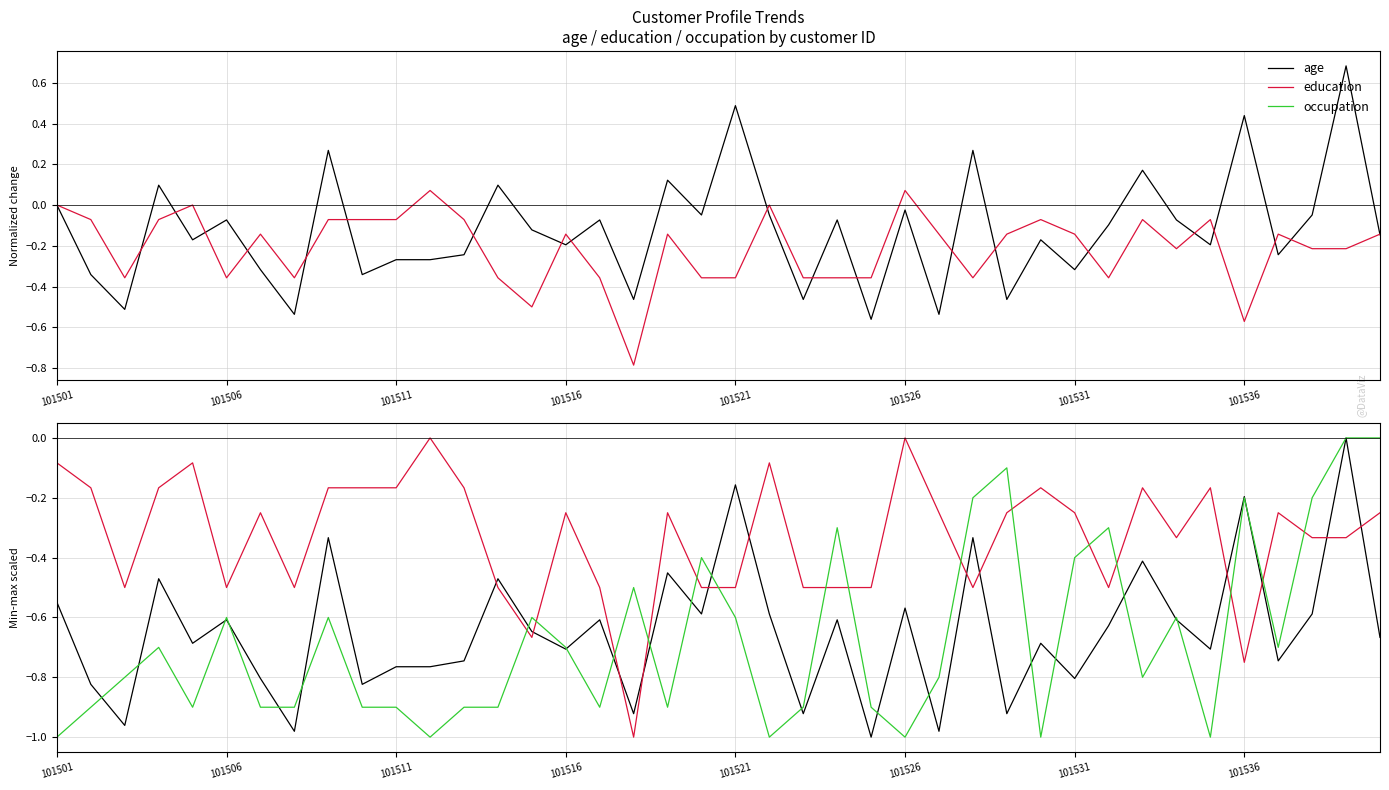

Between which two adjacent categories do occupation and education first intersect?

13 and 14